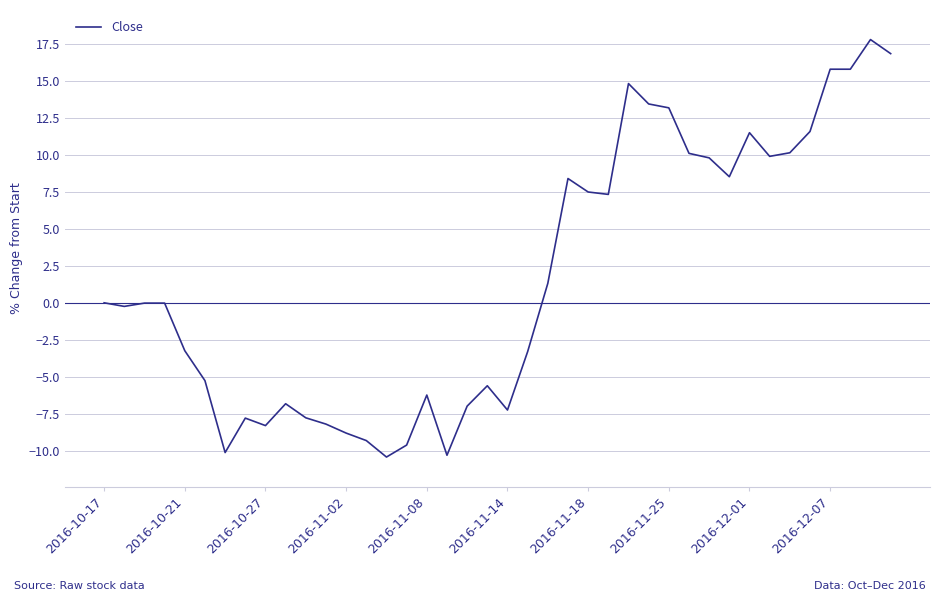

What is the greatest value displayed?

17.8